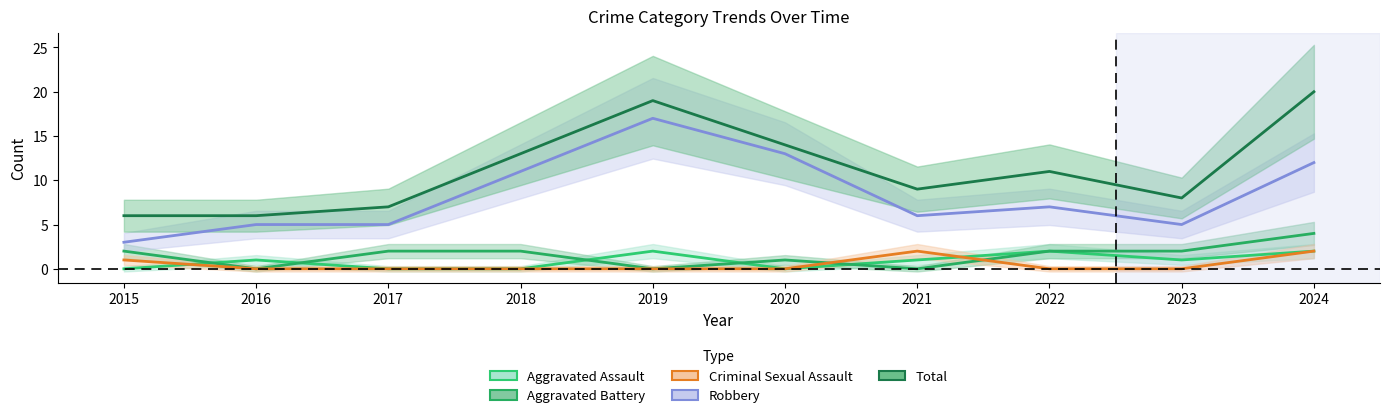

What is the value of the Robbery point at the 10th from the left?

12